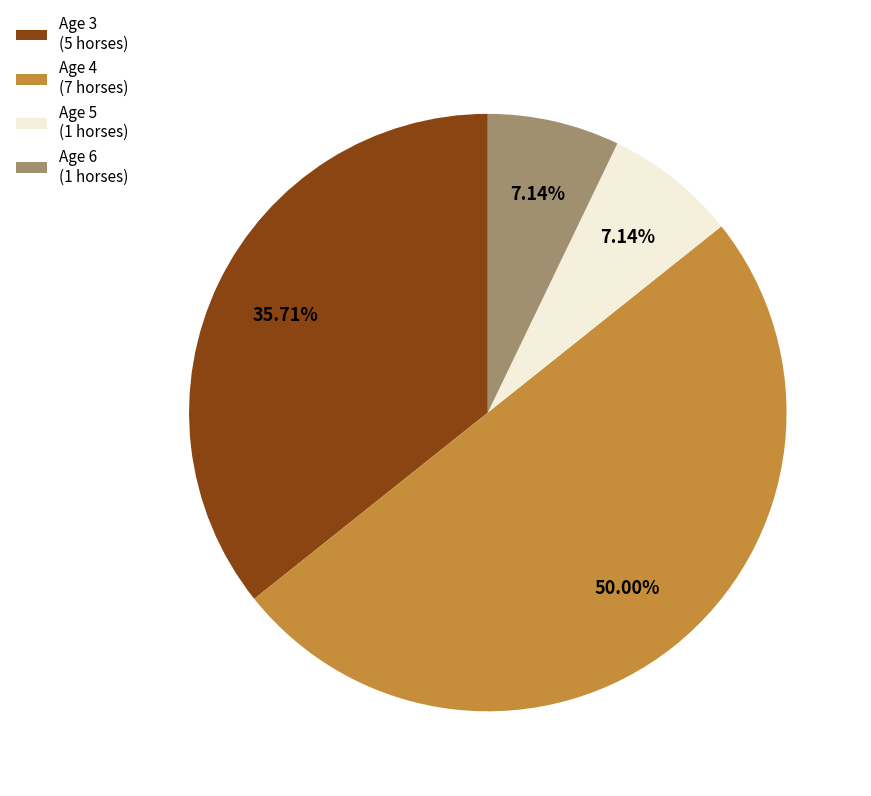

To the nearest percent, what is the difference between the Age 4 and Age 3 slice percentages?

14%